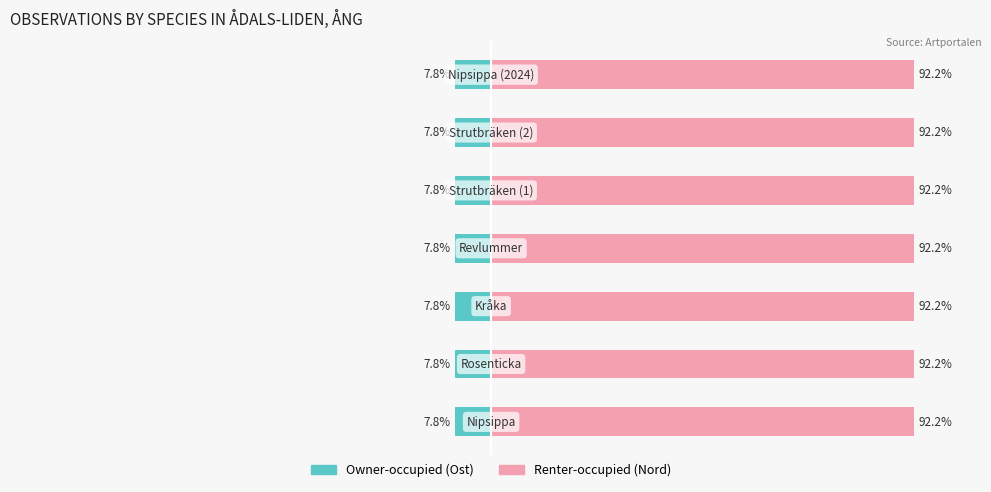

What is the sum of the Renter-occupied values at 6 and 4?

184.4